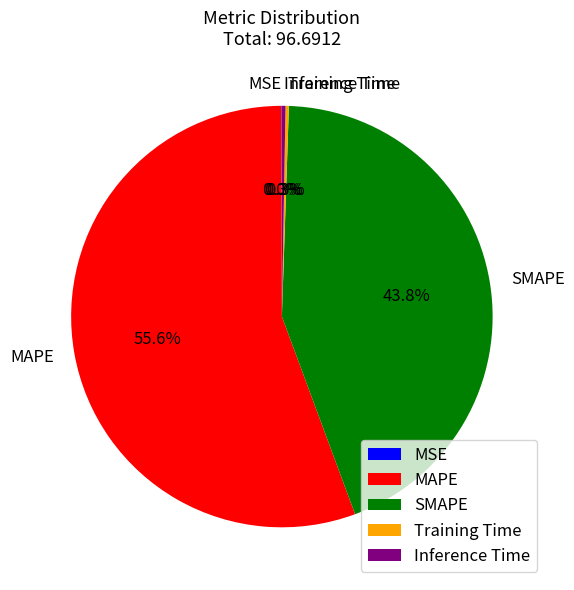

Is it true that SMAPE is 35% of the pie?

False